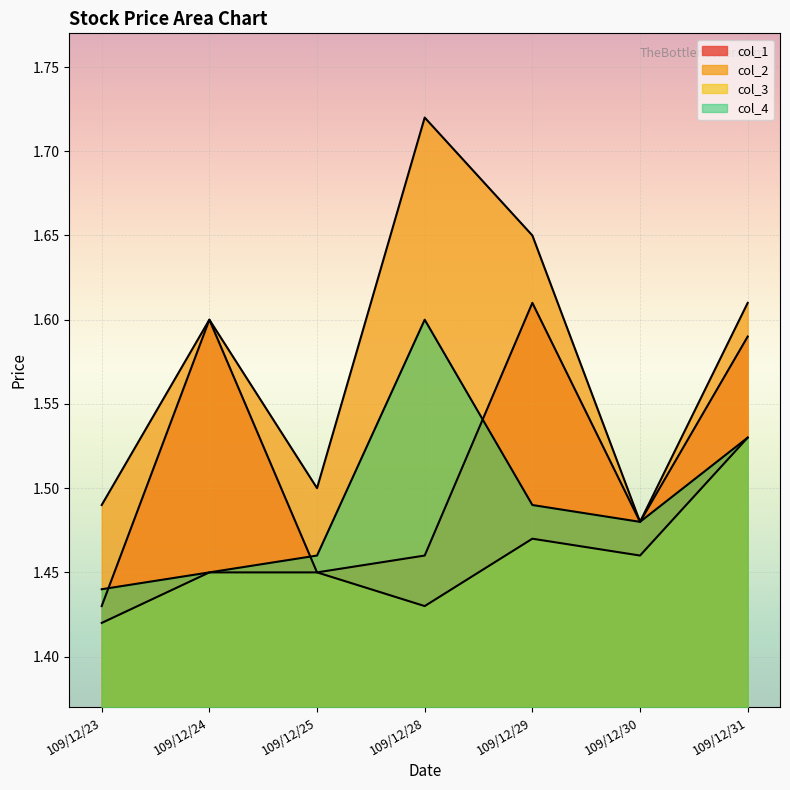

Is the value of col_3 at 109/12/24 greater than the value of col_1 at 109/12/23?

Yes